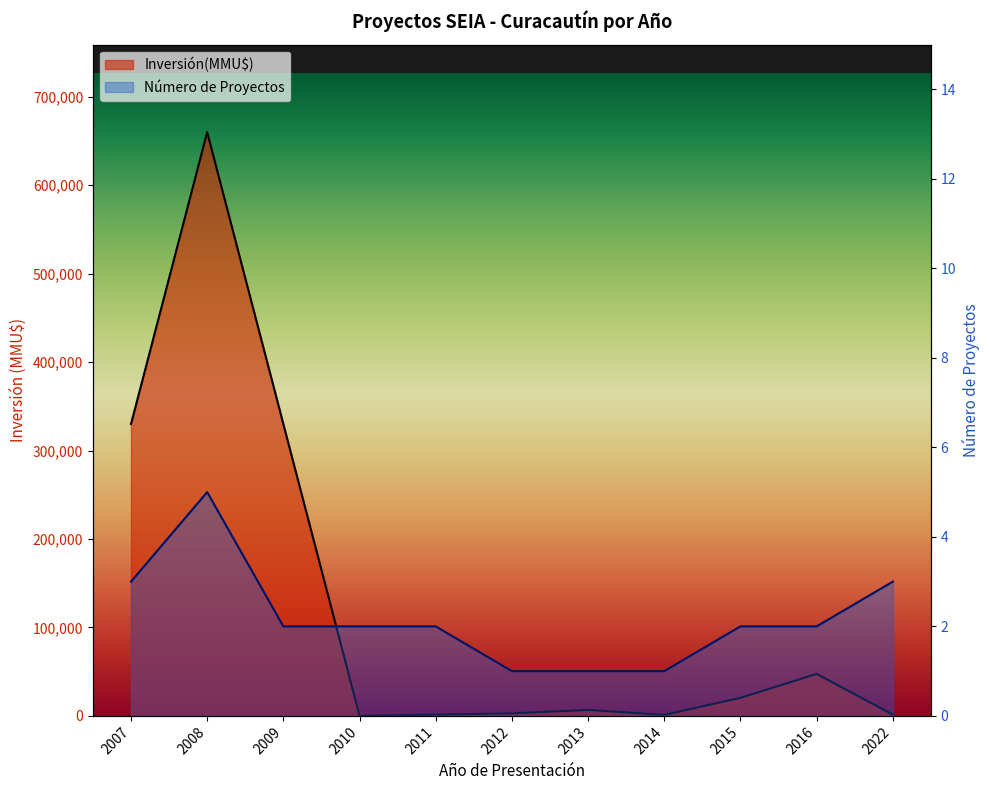

What is the sum of the Número de Proyectos values at 2016 and 2009?

4